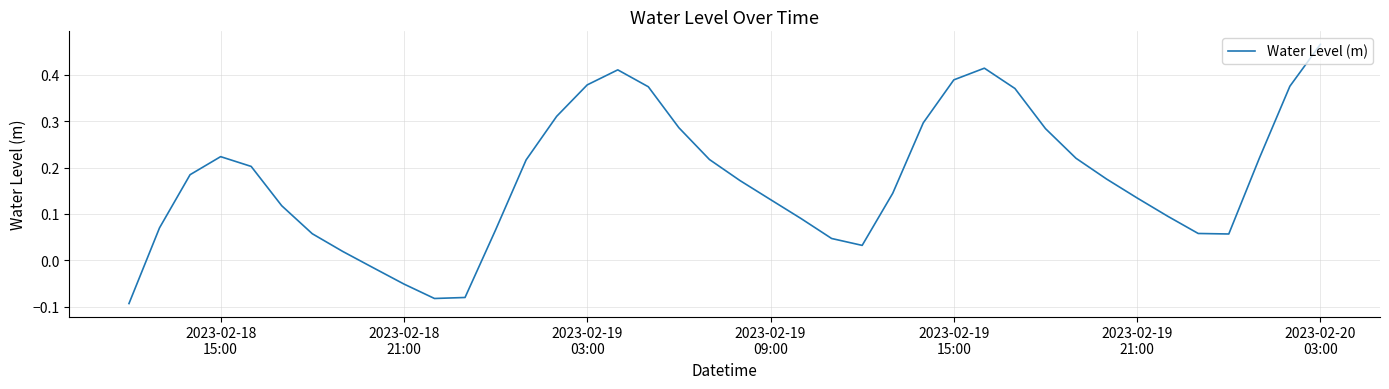

Does the chart display data point markers on the line(s)?

No